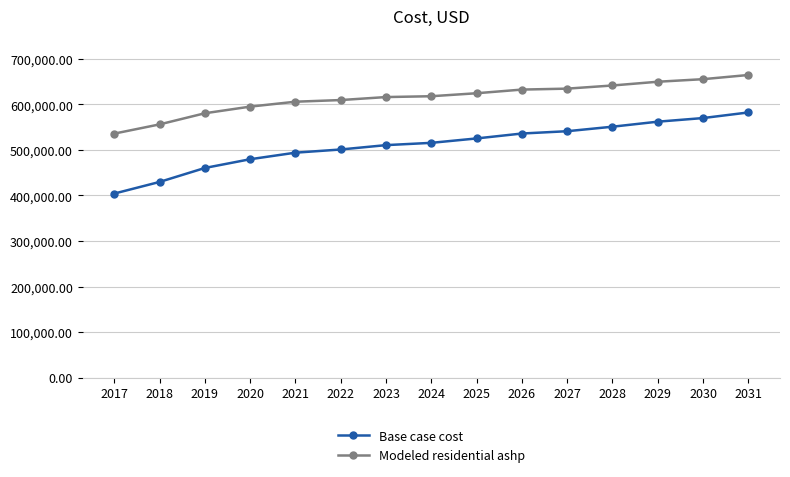

Read the Modeled residential ashp value at 2022.

609468.3